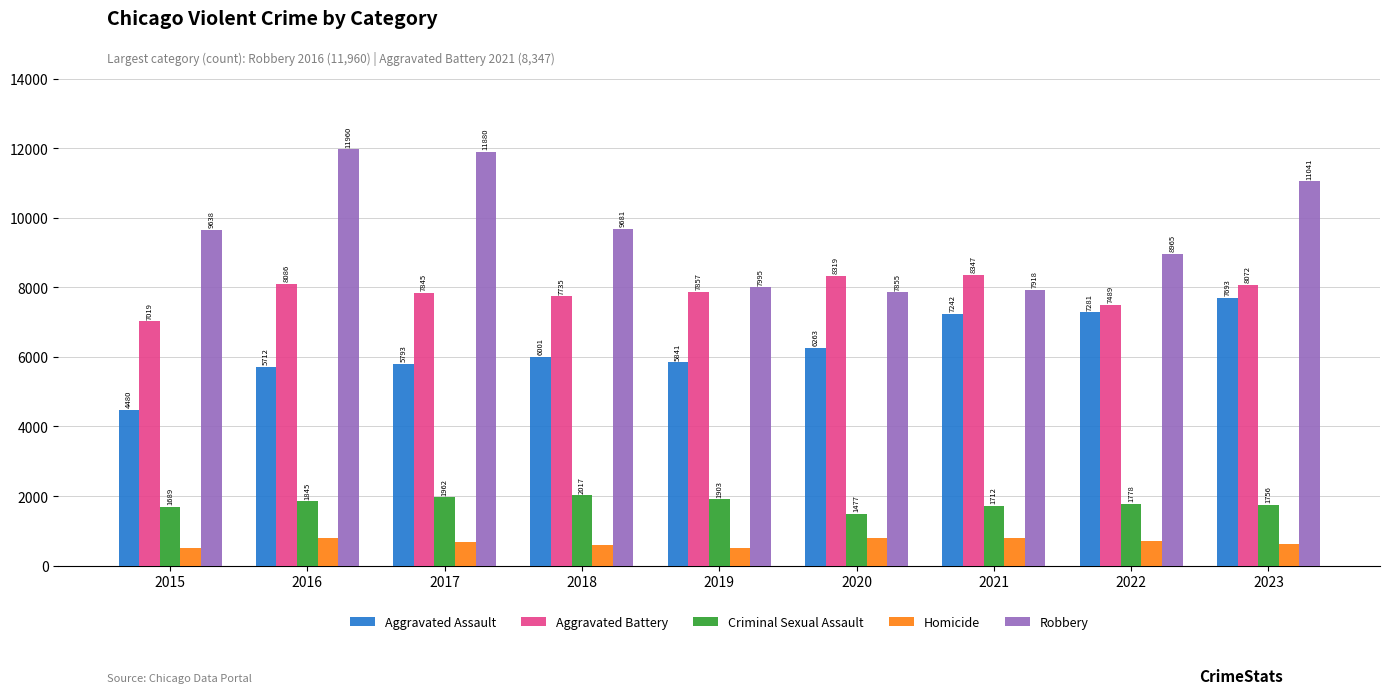

What is the value of the Aggravated Assault bar at the 8th from the left?

7281